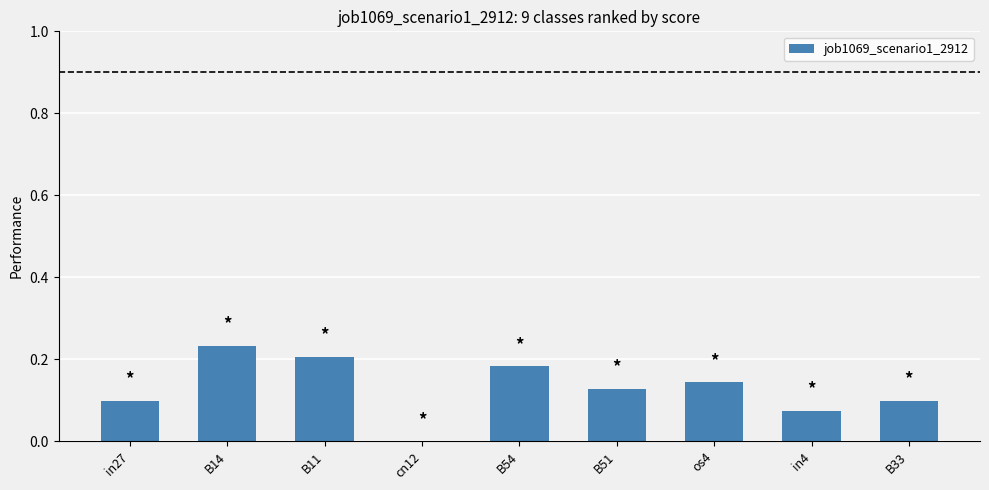

The value at cn12 is 0.0. True or false?

True